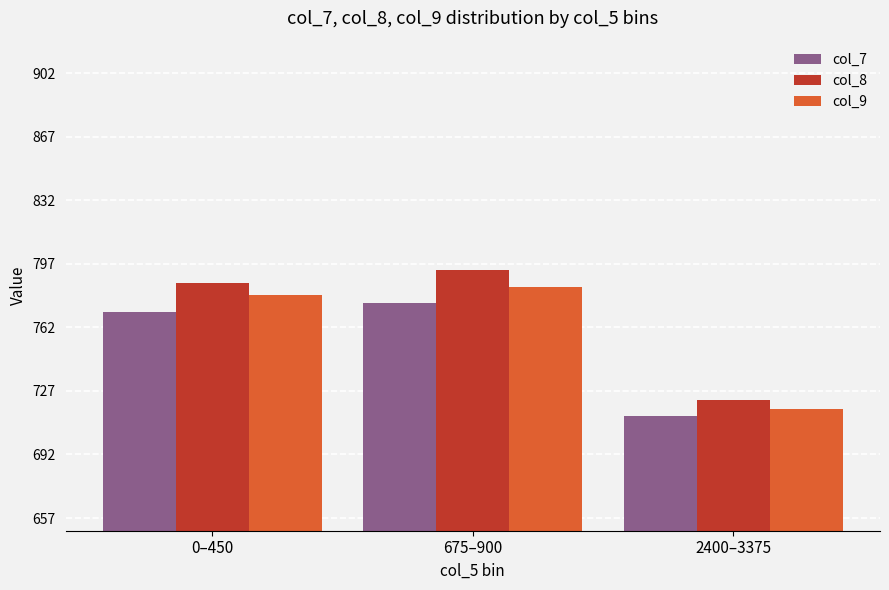

At how many categories does at least one series exceed 758?

2